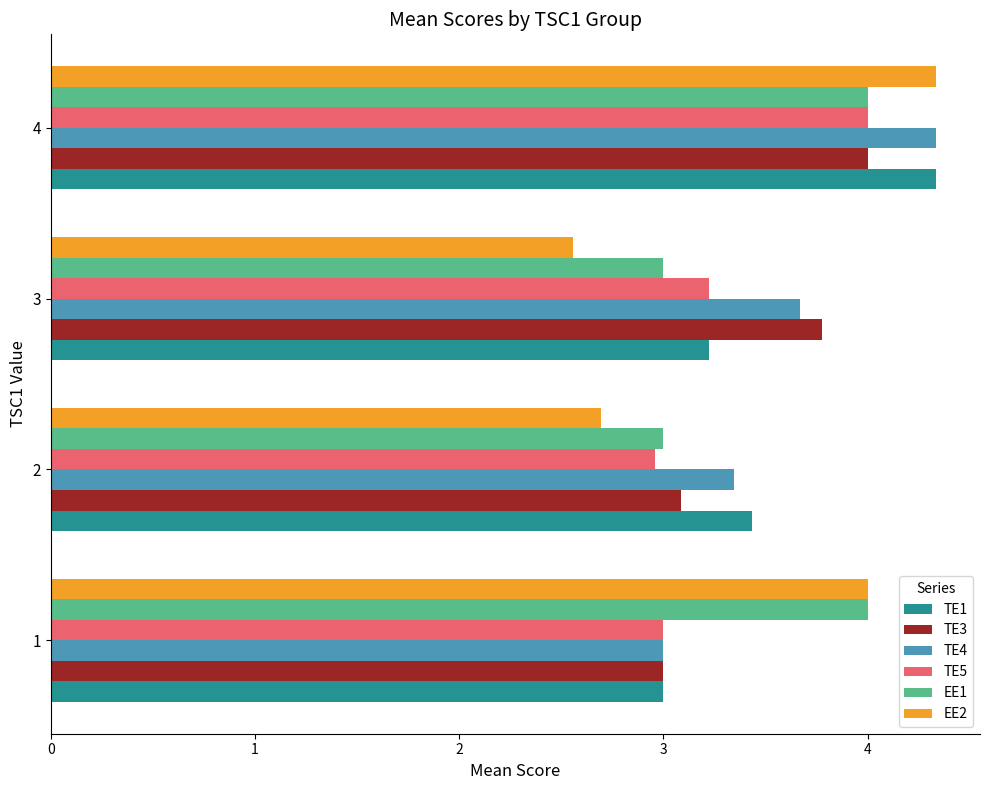

What is the sum of all EE1 values?

14.0